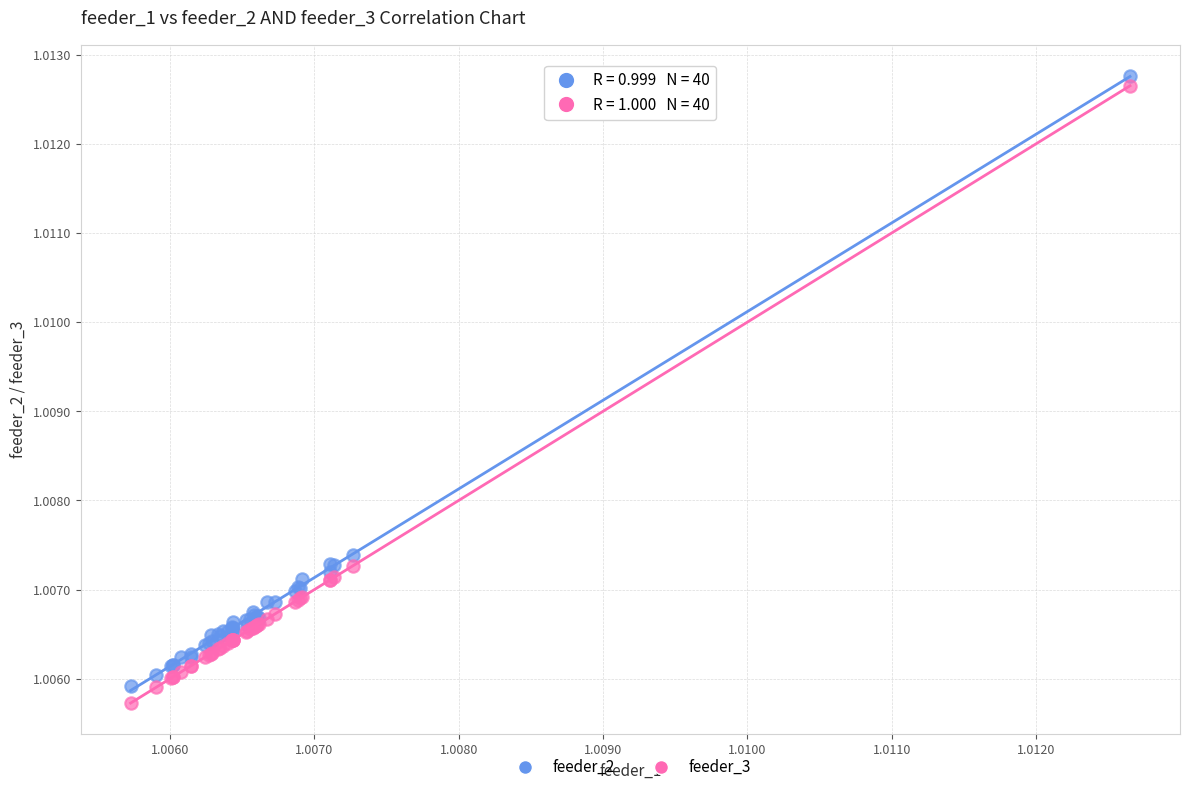

Which series has the largest Y range (max minus min)?

feeder_3